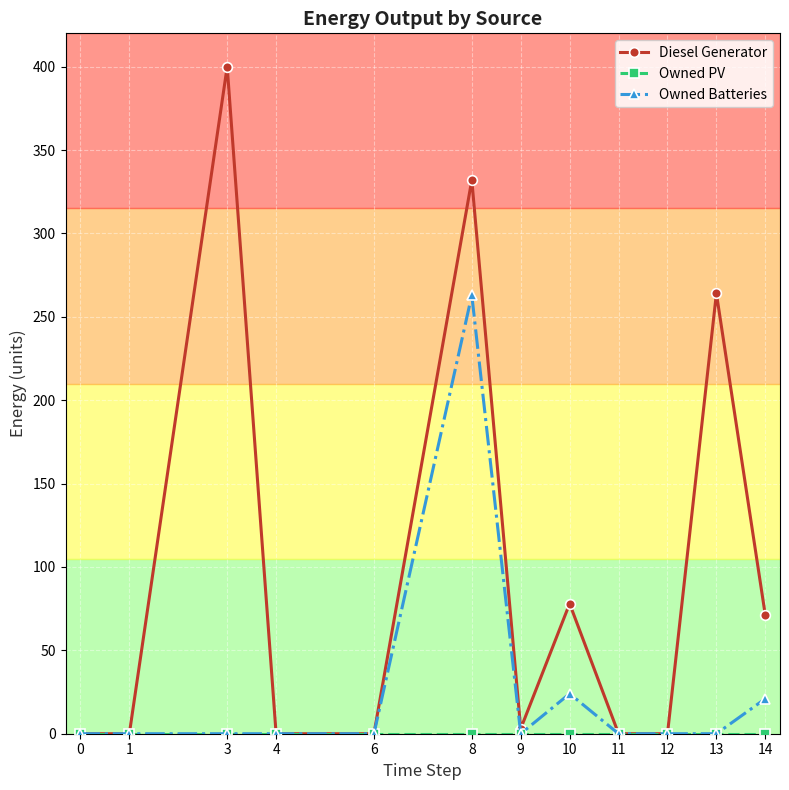

True or false: Diesel Generator has a value of 461 at 13.

False